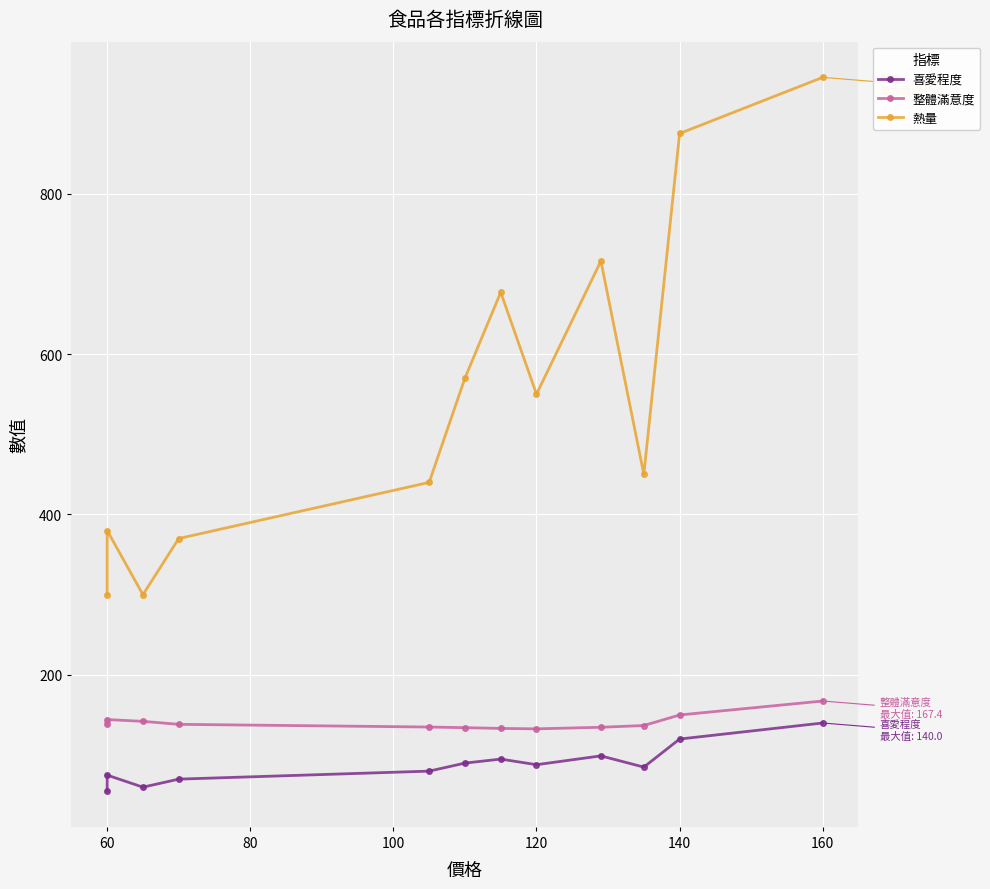

How many data points does each series have?

12